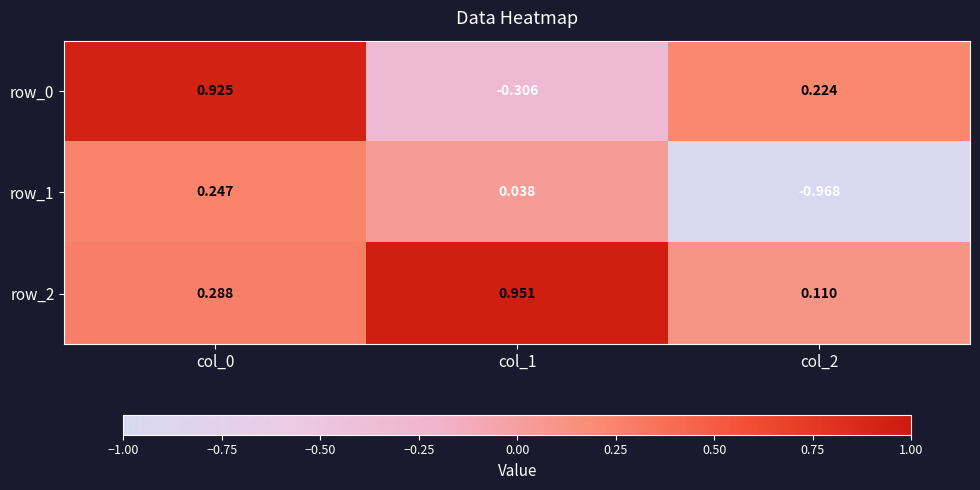

Is the value of row_0 at col_1 greater than the value of row_1 at col_1?

No